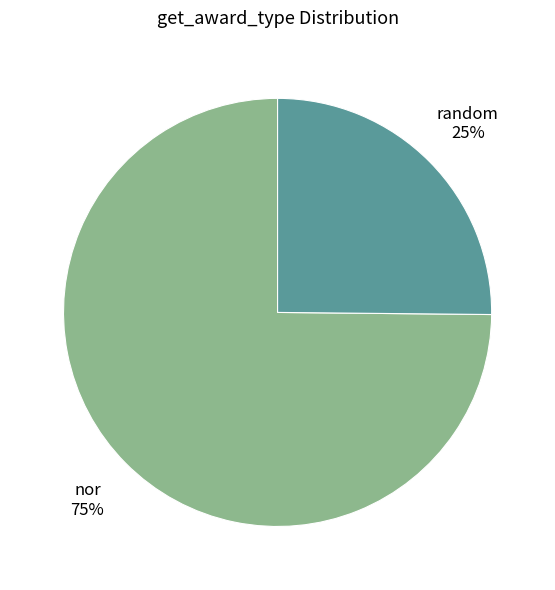

Is there a majority slice in this chart?

Yes